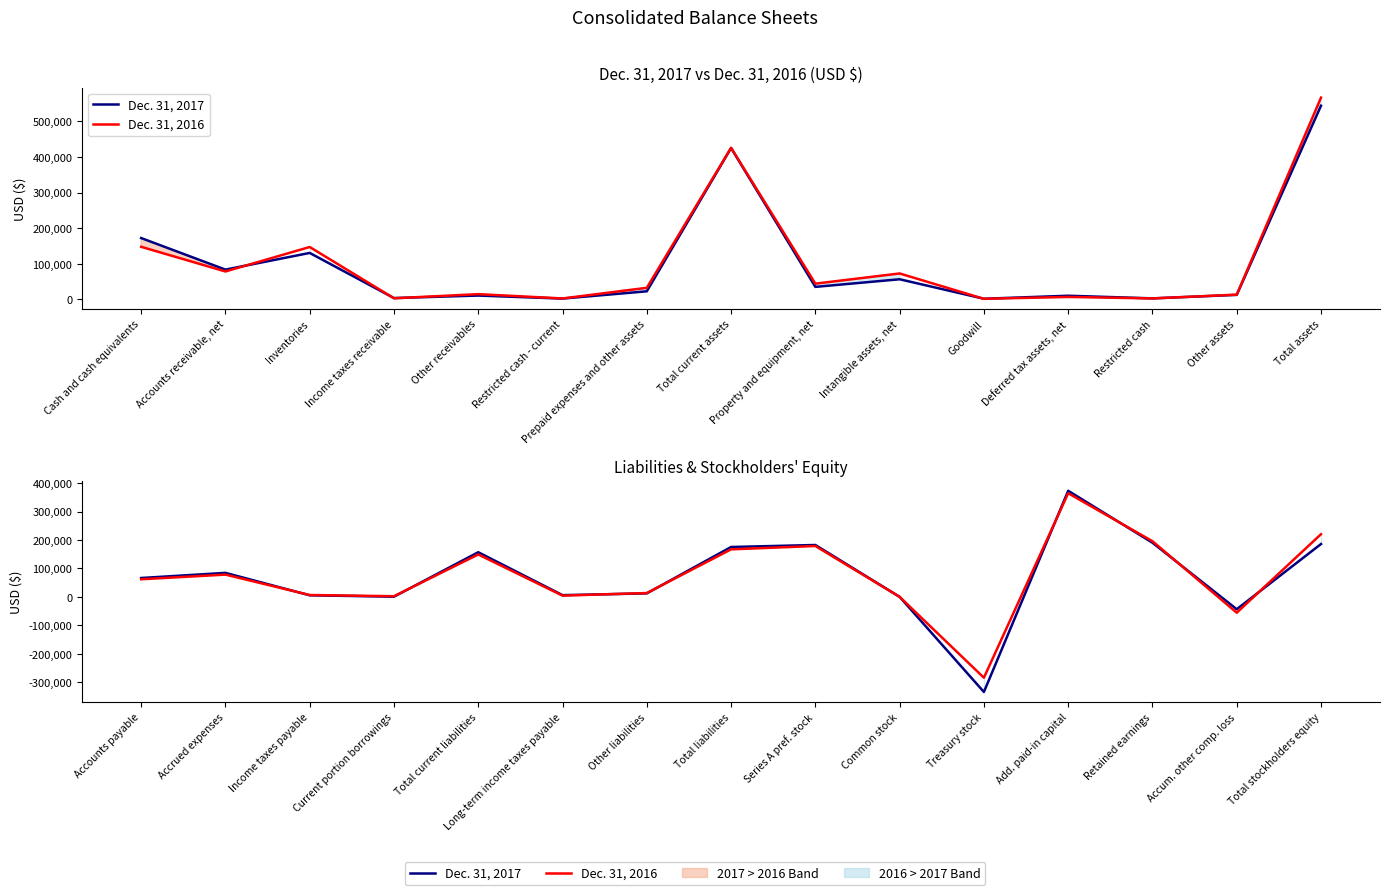

How many times do Dec. 31, 2017 and Dec. 31, 2016 cross each other?

9